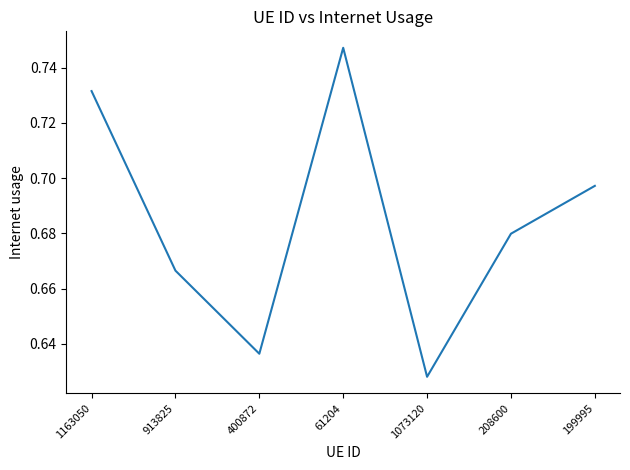

How many distinct data groups are displayed?

1